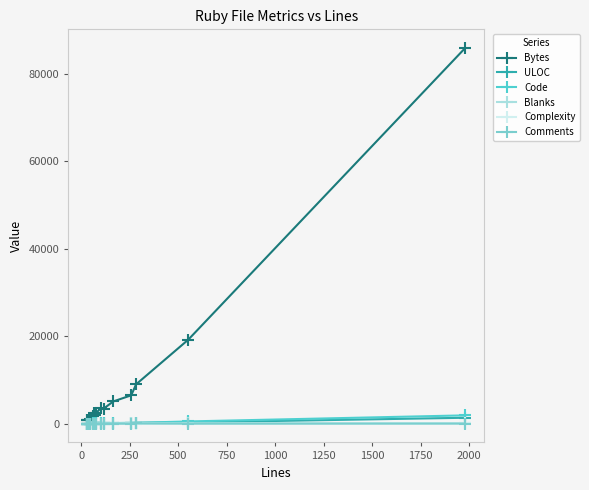

True or false: Comments and Bytes intersect in this chart.

False